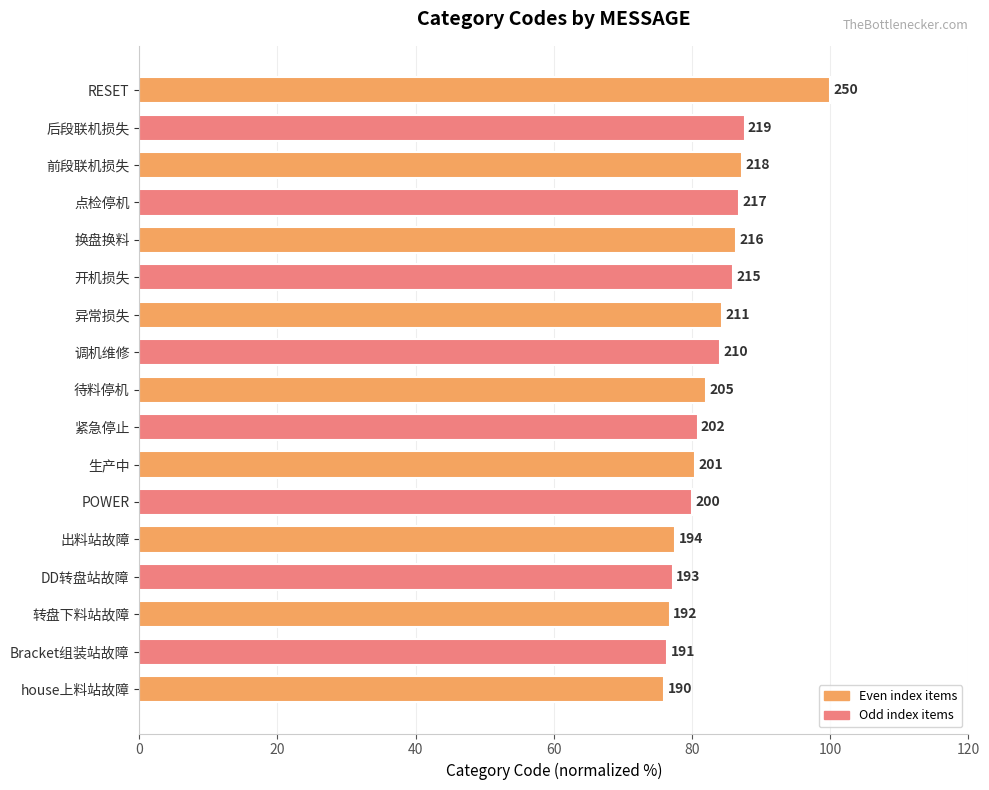

Are the bars horizontal?

Yes